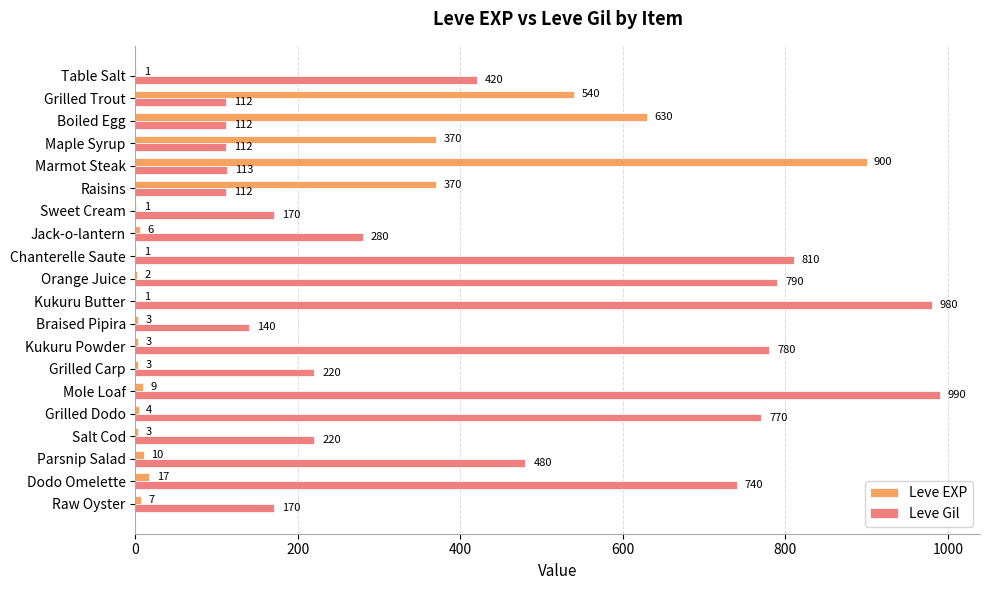

What is the sum of all Leve Gil values?

8521